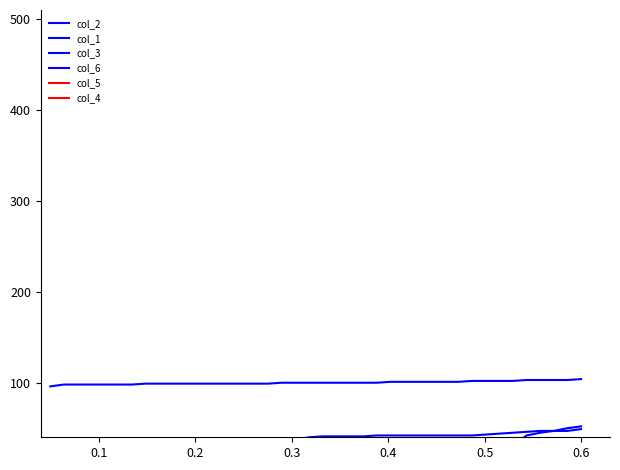

Reading right to left, extract all data points from this chart.

col_2: 52	50	47	45	42	31	31	28	28	26	24	22	17	12	12	12	12	11	10	10	10	9	9	7	7	5	5	5	4	3	3	3	2	2	2	2	1	0	0	-1
col_1: 49	47	47	47	46	45	44	43	42	42	42	42	42	42	42	42	41	41	41	41	40	37	37	36	36	35	35	34	34	34	34	34	33	33	32	32	31	31	30	29
col_3: 30	29	29	29	28	28	28	28	28	28	28	27	27	26	26	26	26	26	25	25	25	24	23	22	22	22	22	22	22	22	22	22	22	22	21	21	21	21	21	19
col_6: 104	103	103	103	103	102	102	102	102	101	101	101	101	101	101	100	100	100	100	100	100	100	100	99	99	99	99	99	99	99	99	99	99	98	98	98	98	98	98	96
col_5: 14	13	13	13	12	12	12	12	11	11	11	11	11	10	10	10	10	9	9	8	8	8	7	6	6	6	6	6	4	4	4	4	4	4	4	3	3	3	3	3
col_4: 2	1	1	1	1	1	1	1	1	1	1	1	1	1	1	1	1	1	1	1	1	1	1	1	1	1	1	1	1	1	1	1	1	1	1	1	1	1	1	1